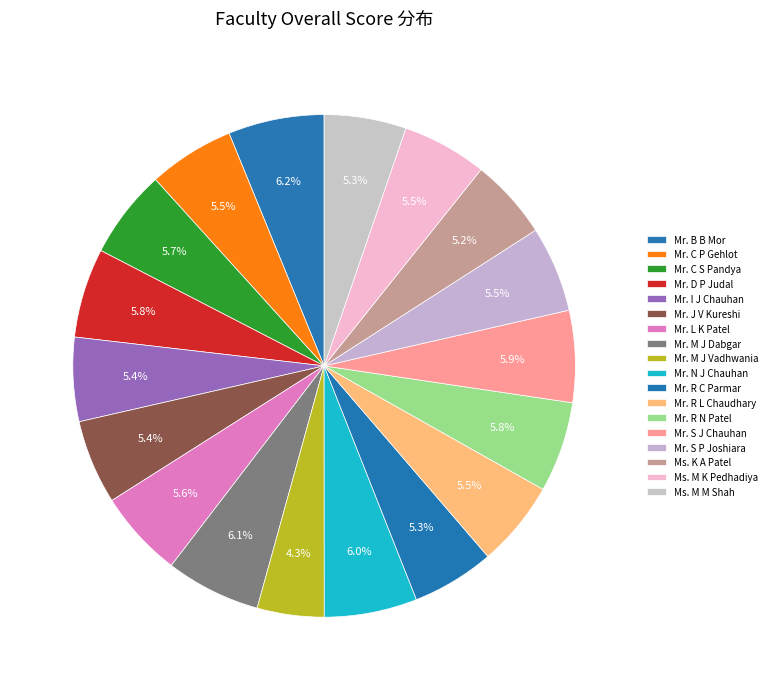

Is it true that Mr. L K Patel is 1% of the pie?

False